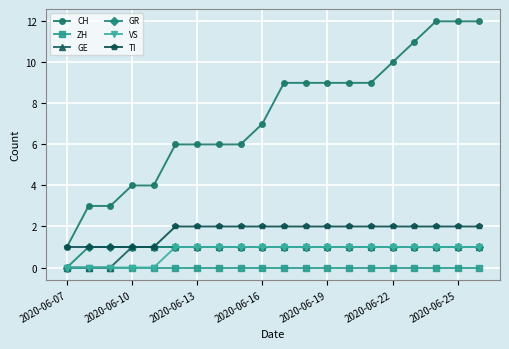

True or false: ZH and CH cross at least once.

False